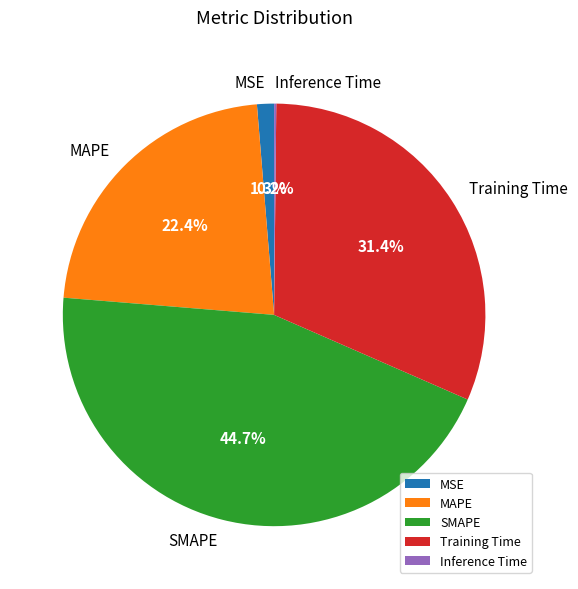

Is there any slice that represents more than half of the pie?

No